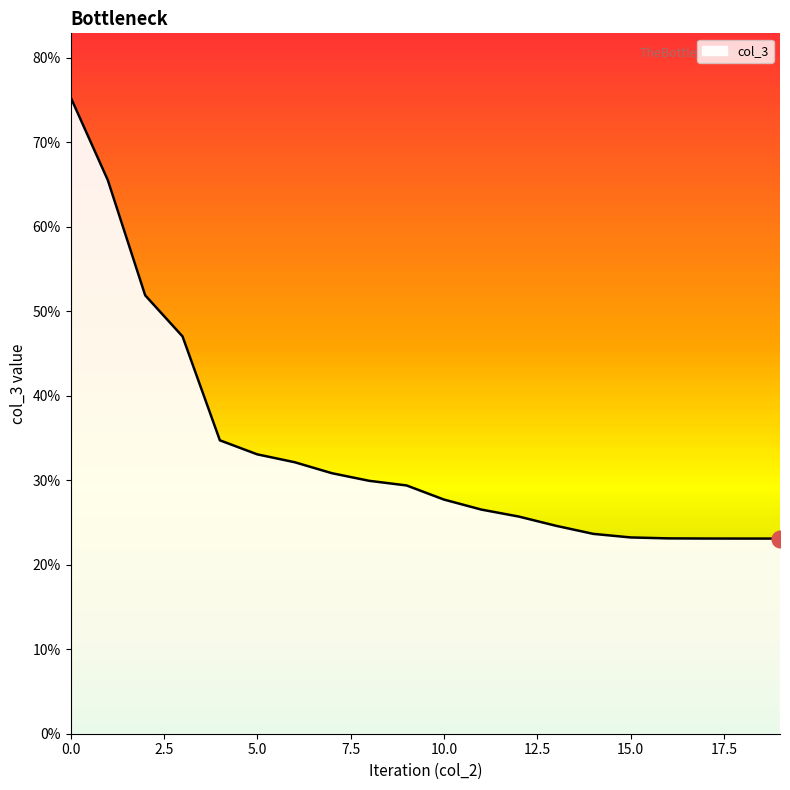

Reading left to right, list all the values displayed in this chart.

0.8	0.7	0.5	0.5	0.3	0.3	0.3	0.3	0.3	0.3	0.3	0.3	0.3	0.2	0.2	0.2	0.2	0.2	0.2	0.2